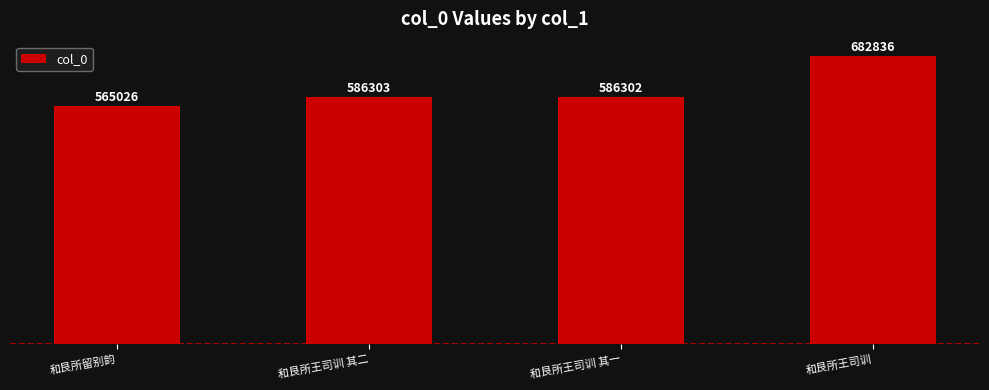

True or false: the data shows 882439 at 和艮所留别韵.

False